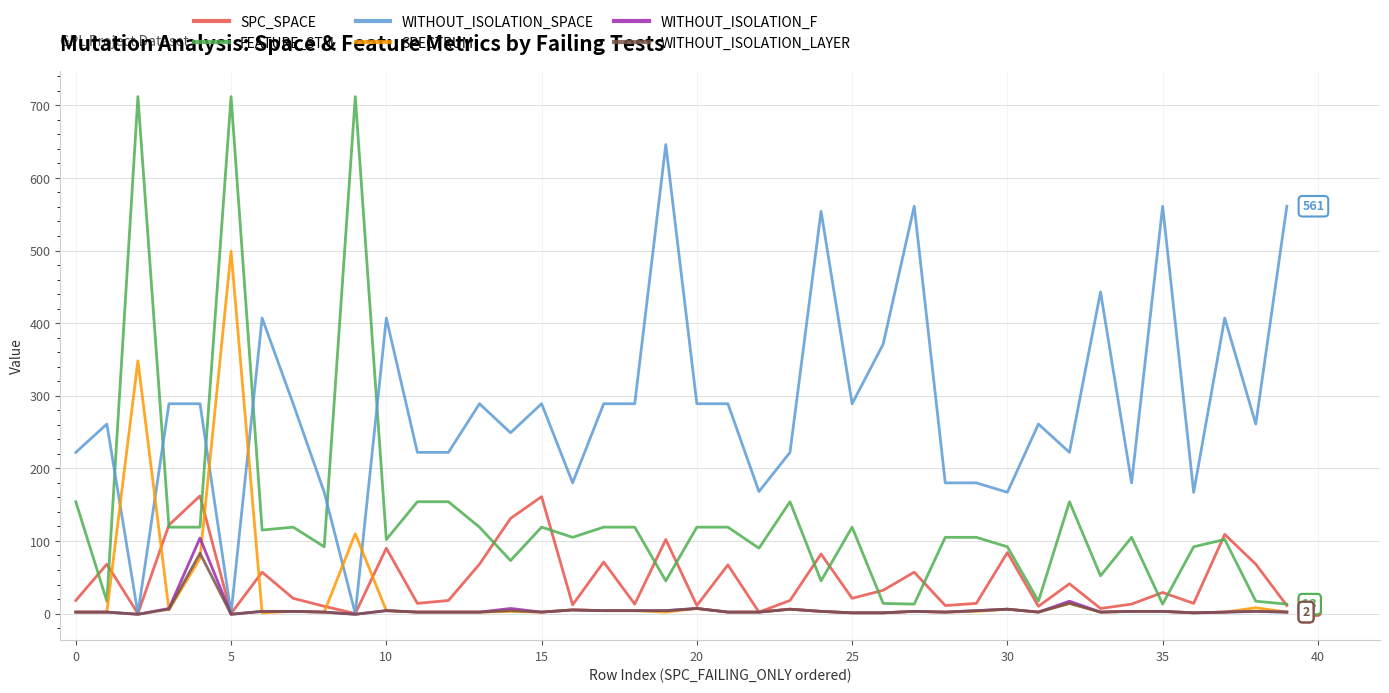

What is the maximum value for WITHOUT_ISOLATION_SPACE?

646